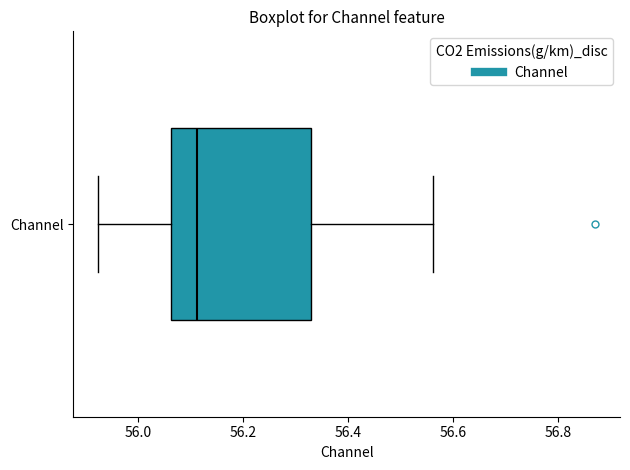

Transcribe this box plot: give where the median line is, the range the box spans, and where the two whiskers end, as read against the x-axis. The values are not printed on the chart, so give them approximately, as read against the axis.

median 56.12, box 56.06 to 56.34, whiskers 55.92 to 56.56